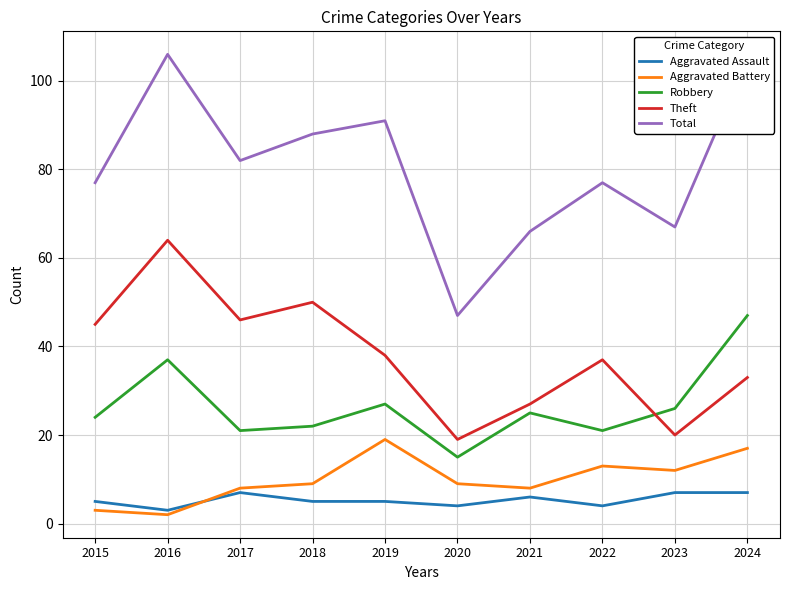

Is it true that Total equals 91 at 2019?

True